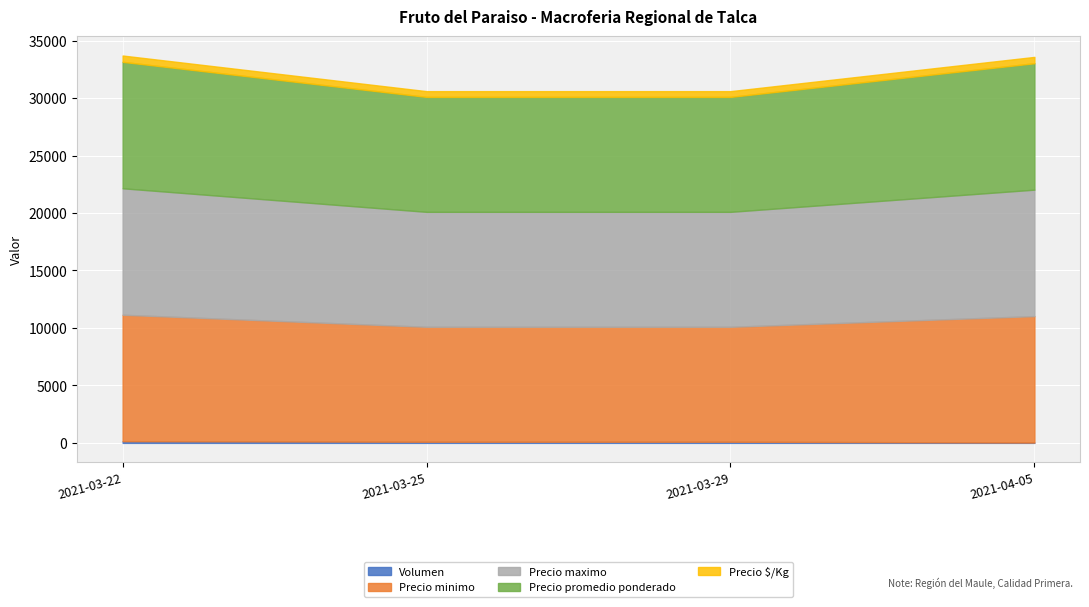

What is the total value across all series at 2021-03-22?

33700